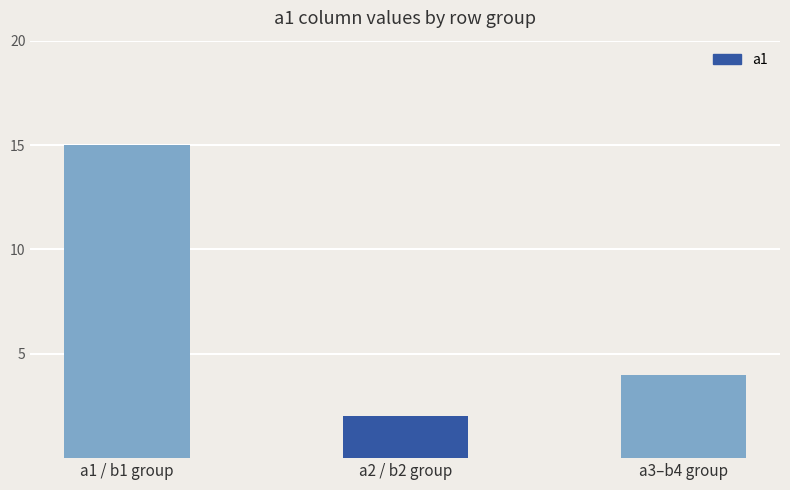

Reading left to right, extract all data points from this chart.

15	2	4